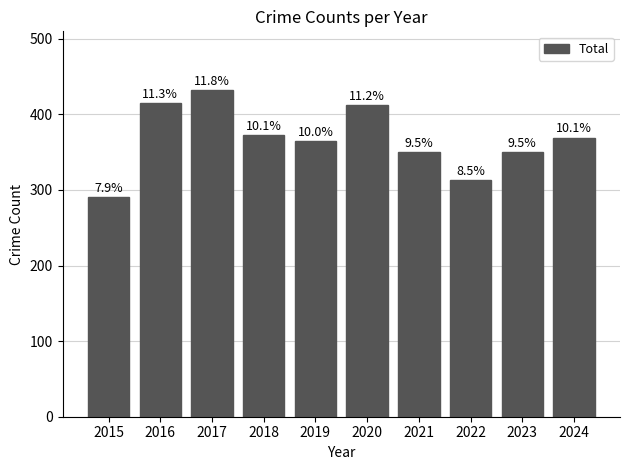

Rank the categories by value from highest to lowest.

2017, 2016, 2020, 2018, 2024, 2019, 2021, 2023, 2022, 2015